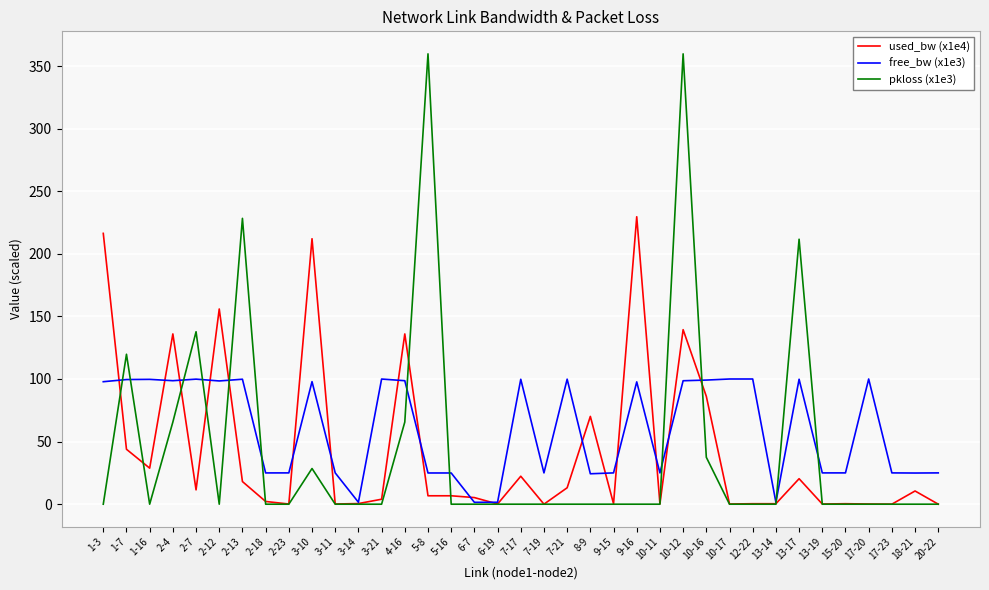

True or false: used_bw (x1e4) has a value of 207.5 at 4-16.

False